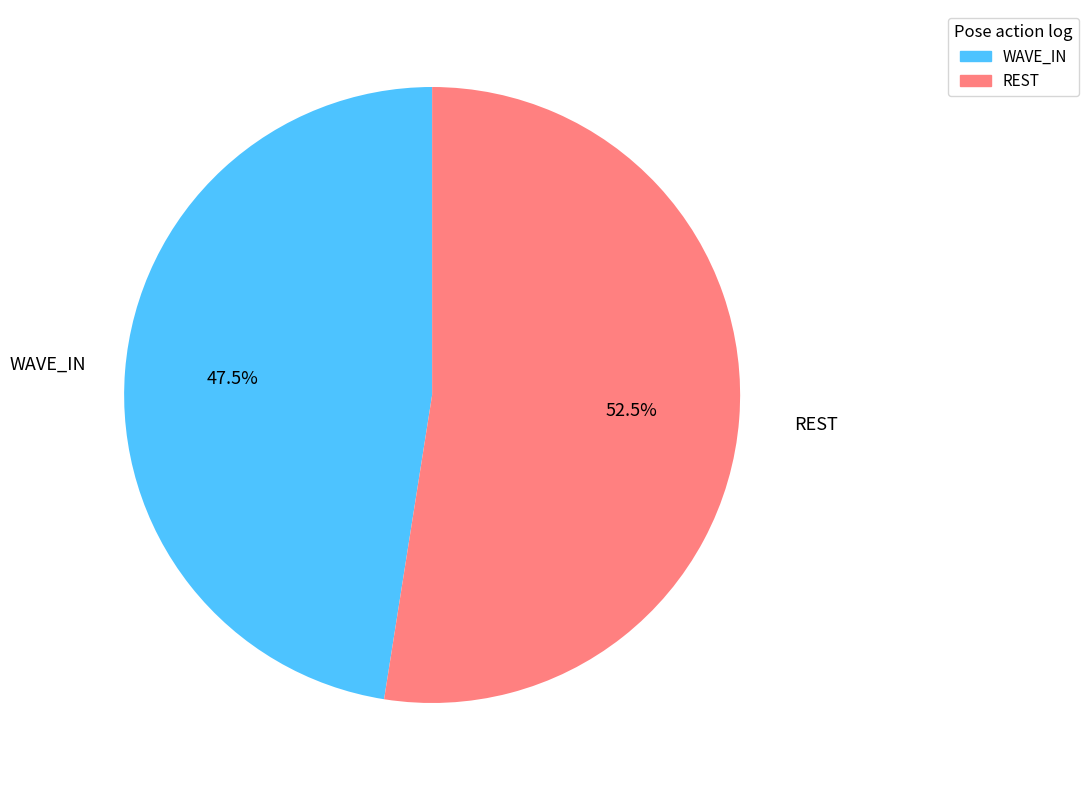

What is the largest slice in the pie chart?

REST